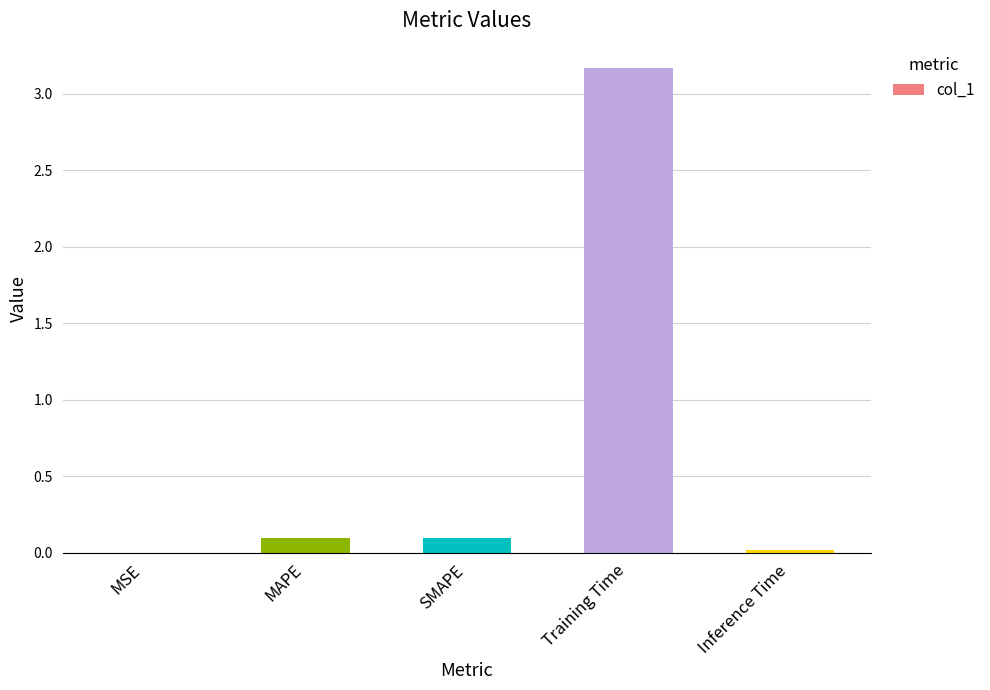

Which has a higher value, SMAPE or MSE?

SMAPE